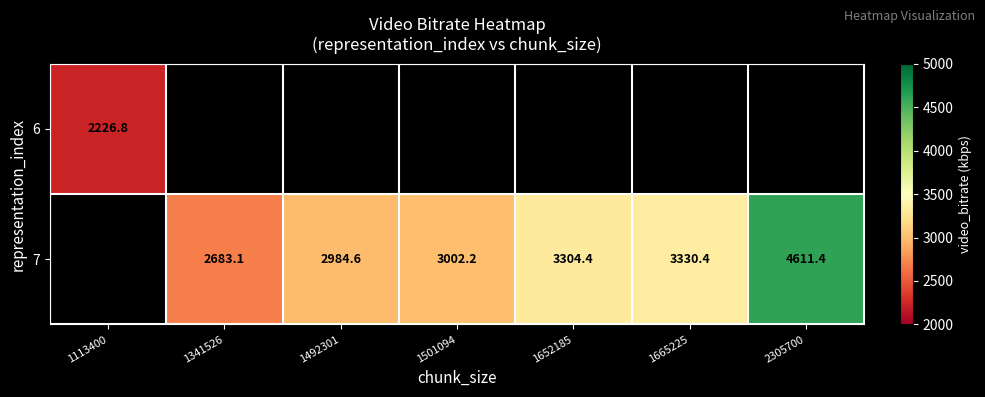

The 7 series shows 1983.7 at 1665225. True or false?

False